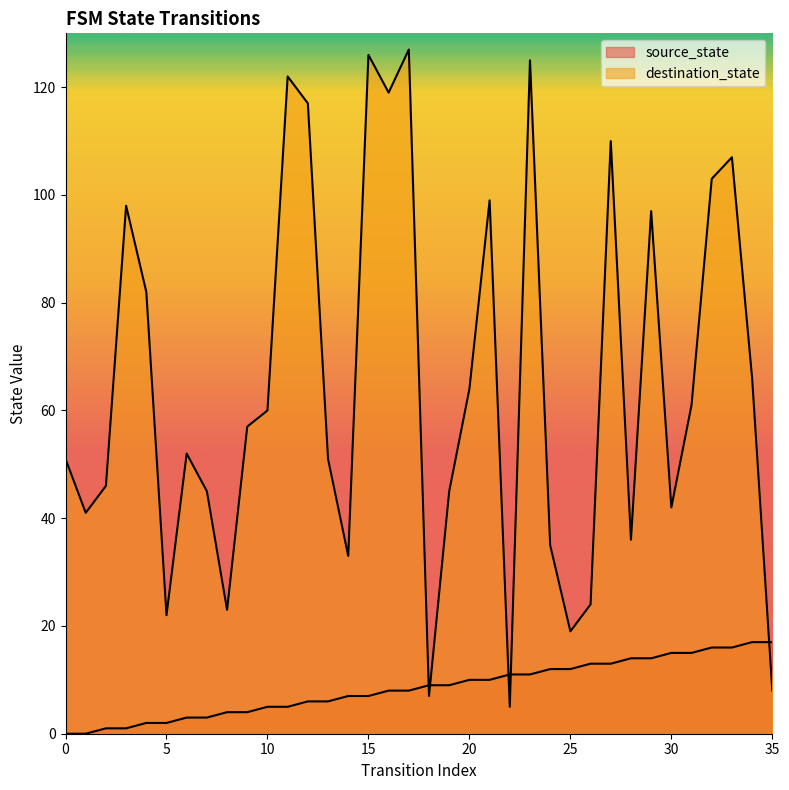

Rank the series by their average value, from lowest to highest.

source_state, destination_state